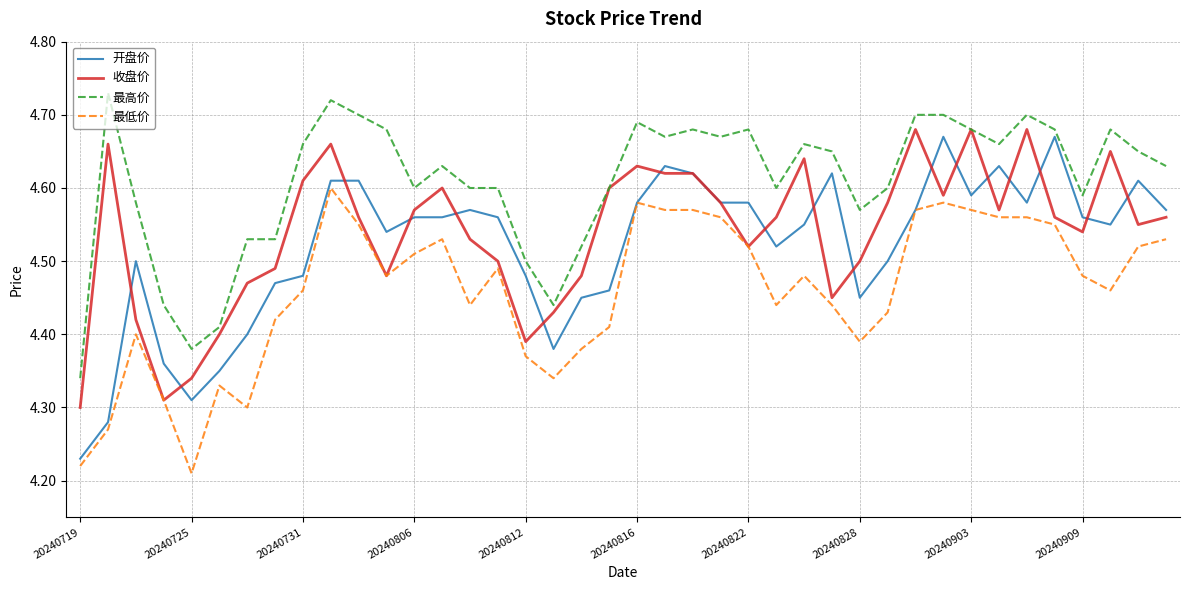

What is the difference between the maximum and minimum values in the 收盘价 series?

0.4